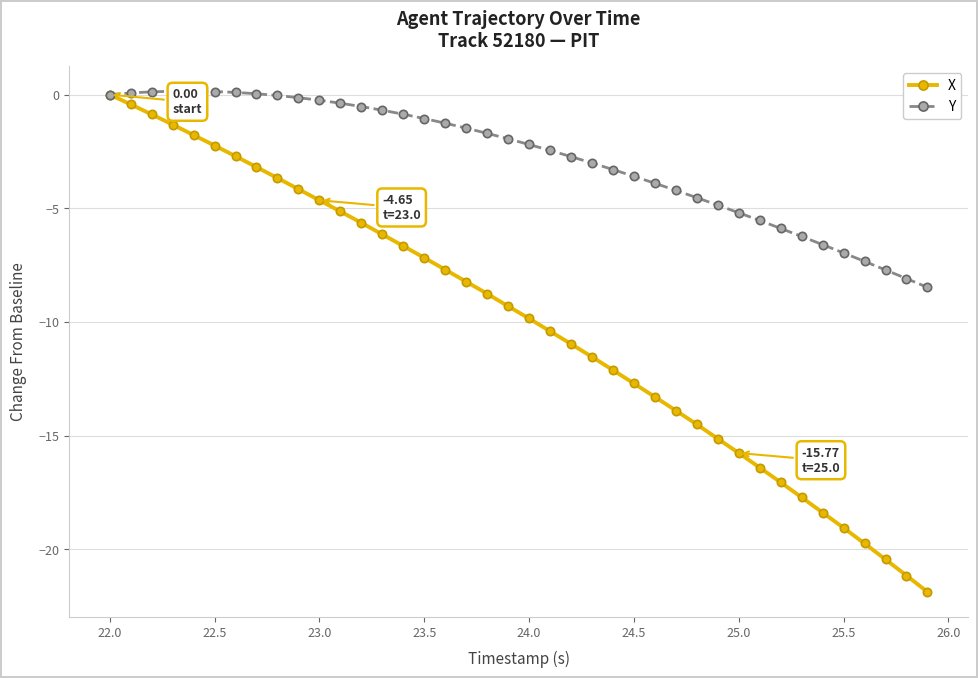

List the series in order of their overall mean, highest first.

Y, X